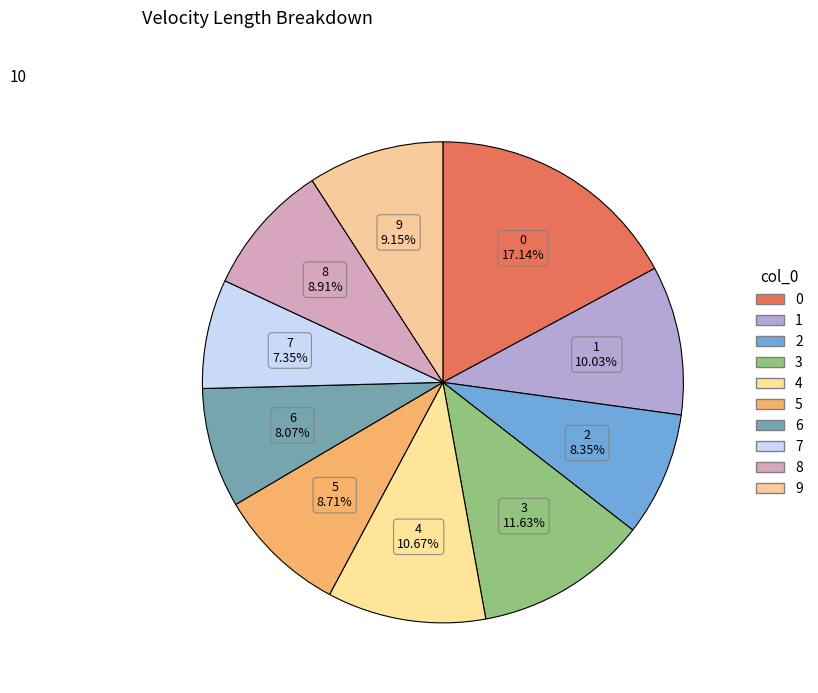

Does 7 account for over 50% of the chart?

No